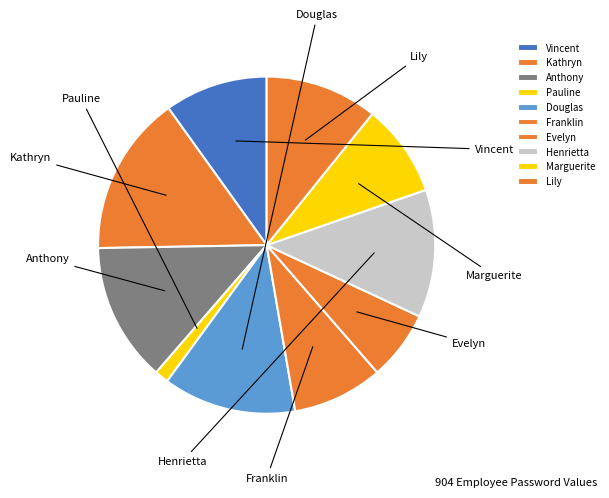

True or false: Franklin accounts for 9% of the total.

True